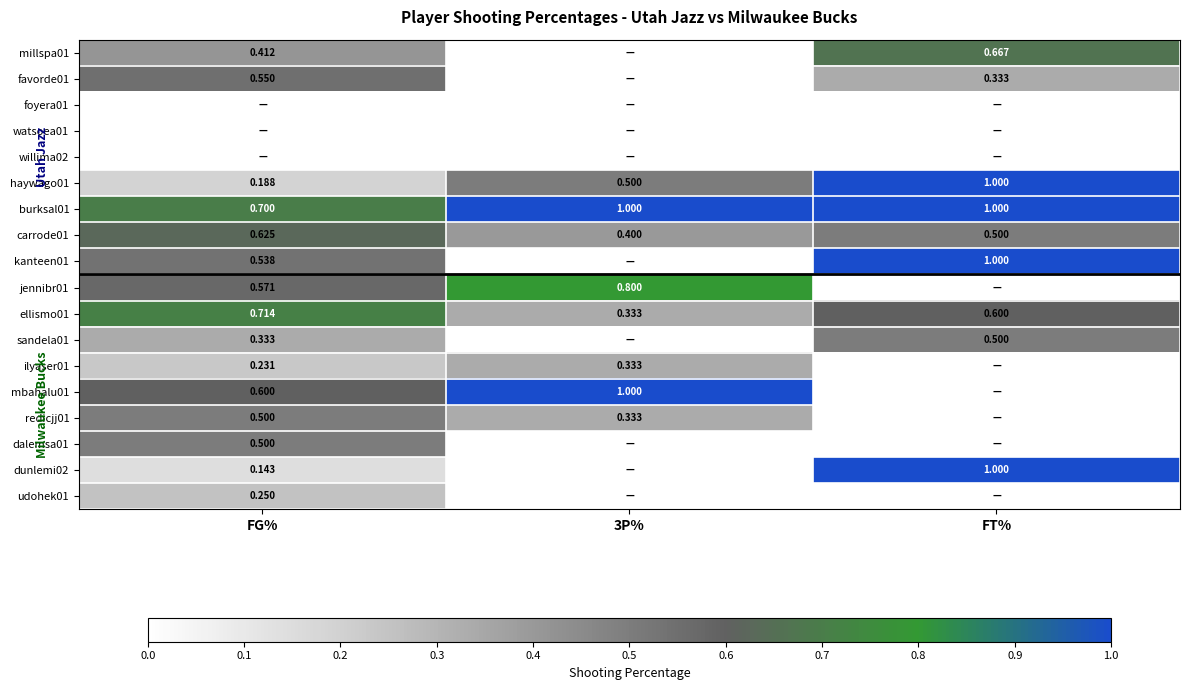

True or false: mbahalu01 has a value of 0.3 at 3P%.

False